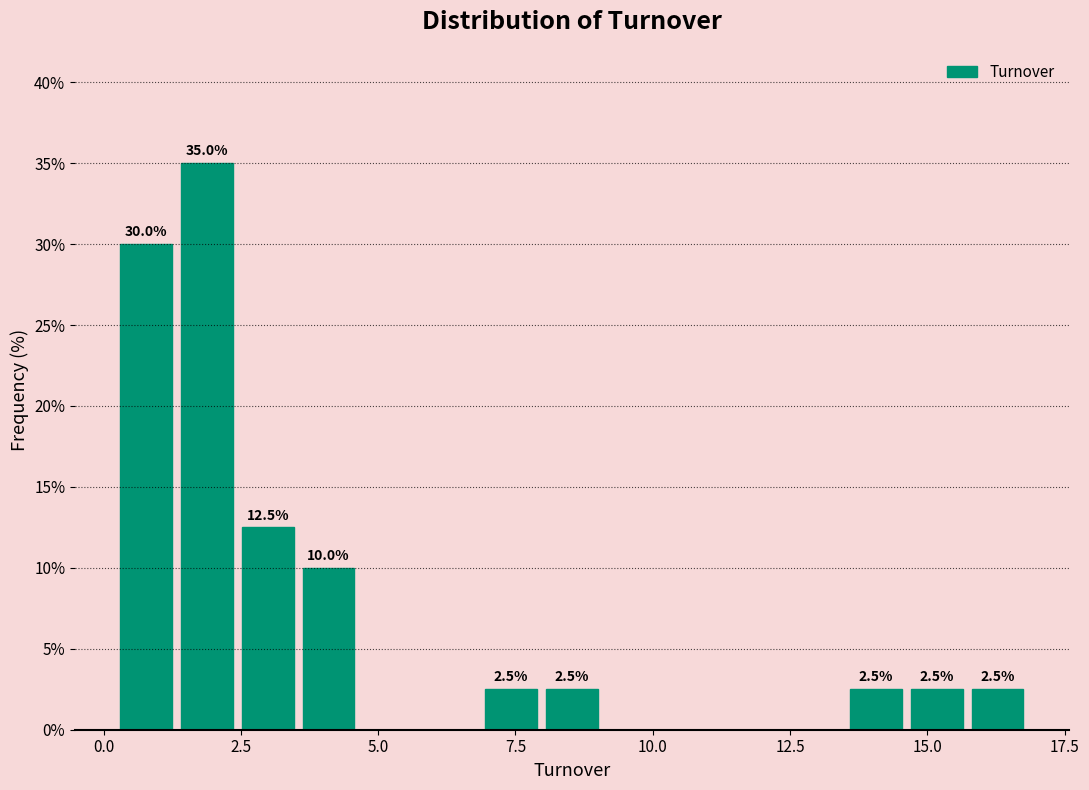

Read against the x-axis, roughly where is the centre of the tallest bar?

2.0